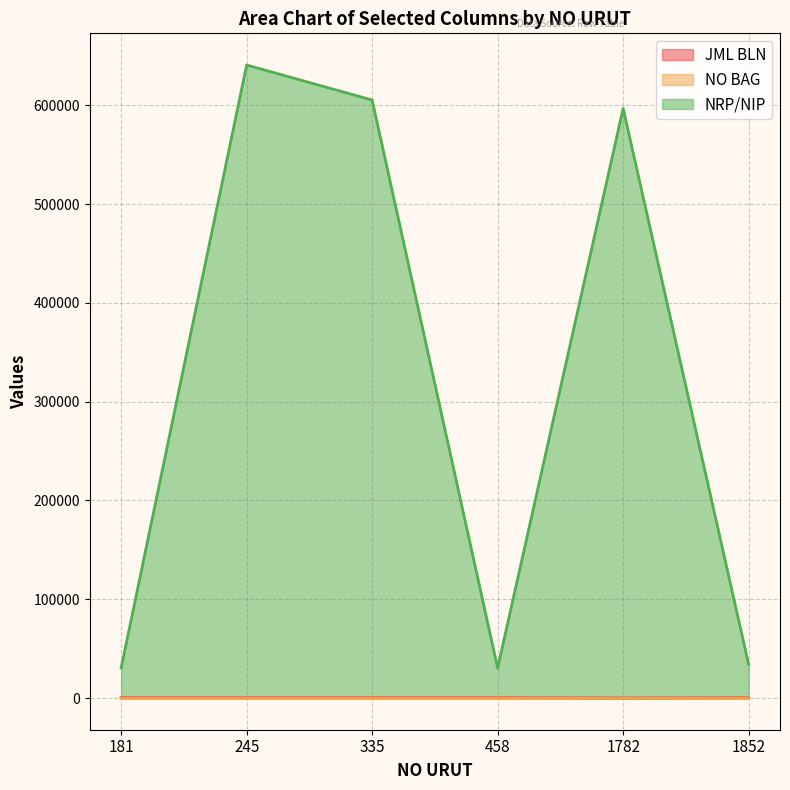

What is the difference between the maximum and minimum values in the JML BLN series?

281